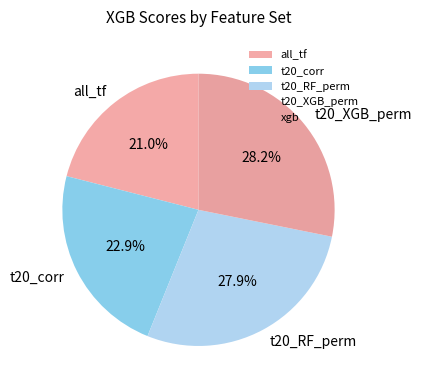

Which has a higher value, t20_XGB_perm or all_tf?

t20_XGB_perm